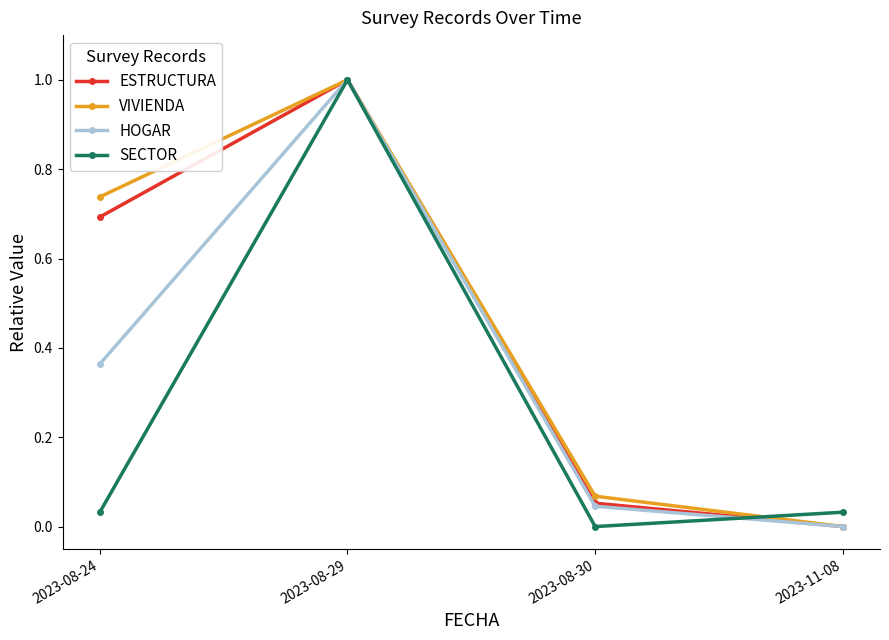

How many data points in ESTRUCTURA are above 0?

3